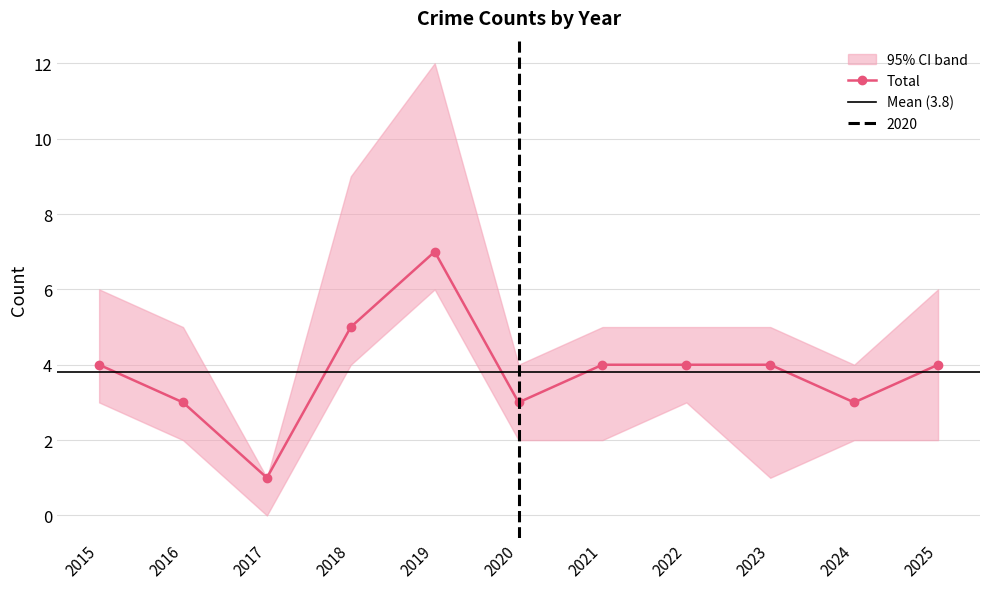

The Total series shows 0 at 2017. True or false?

False